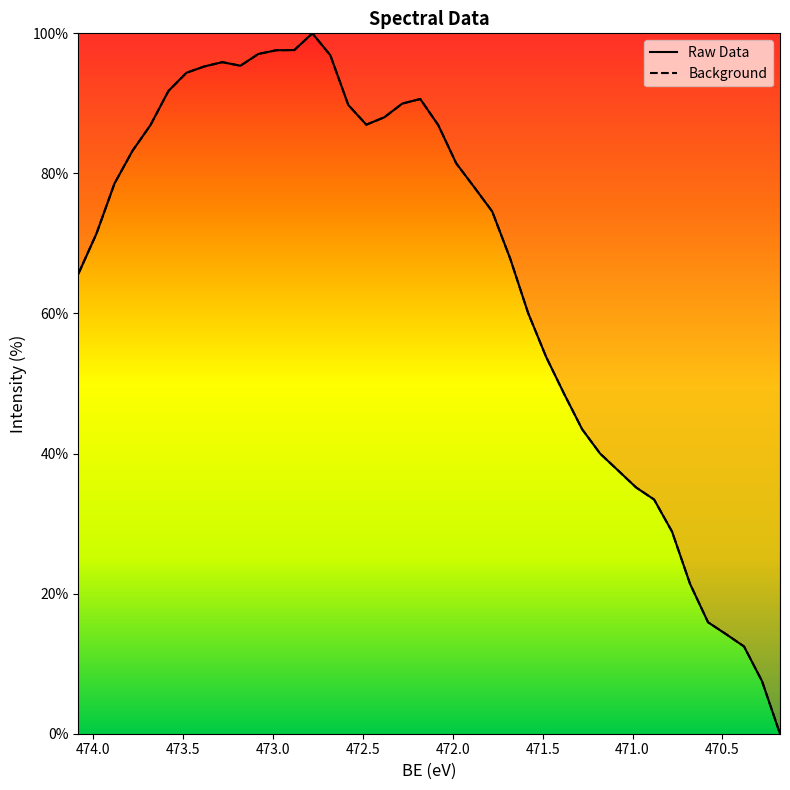

How many lines are shown in the chart?

2